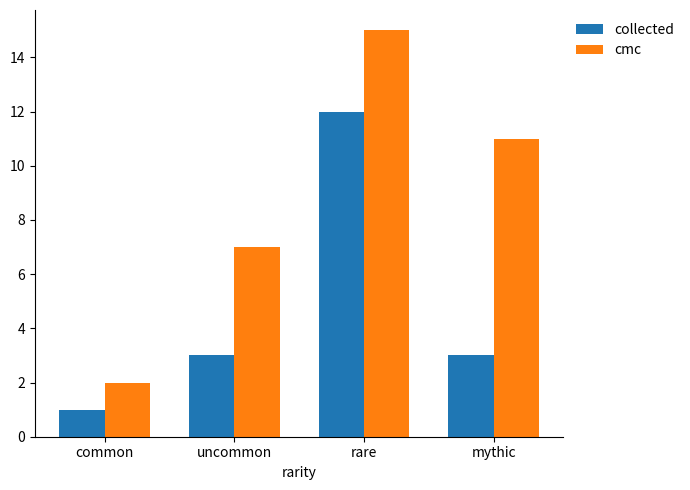

Reading left to right, transcribe all the data shown in this chart.

collected: 1	3	12	3
cmc: 2	7	15	11